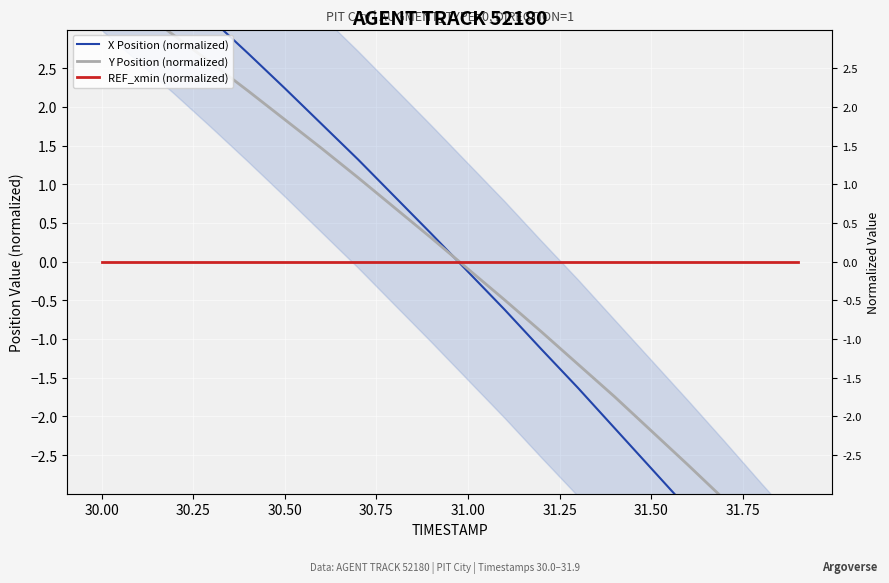

List the series in order of their peak value, highest first.

X Position (normalized), Y Position (normalized), REF_xmin (normalized)